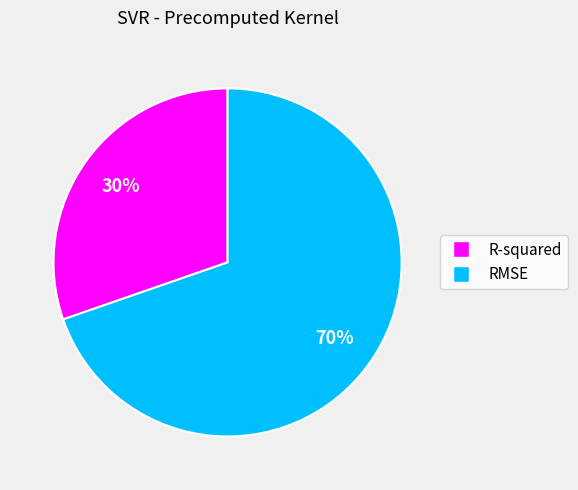

Which has a higher value, RMSE or R-squared?

RMSE